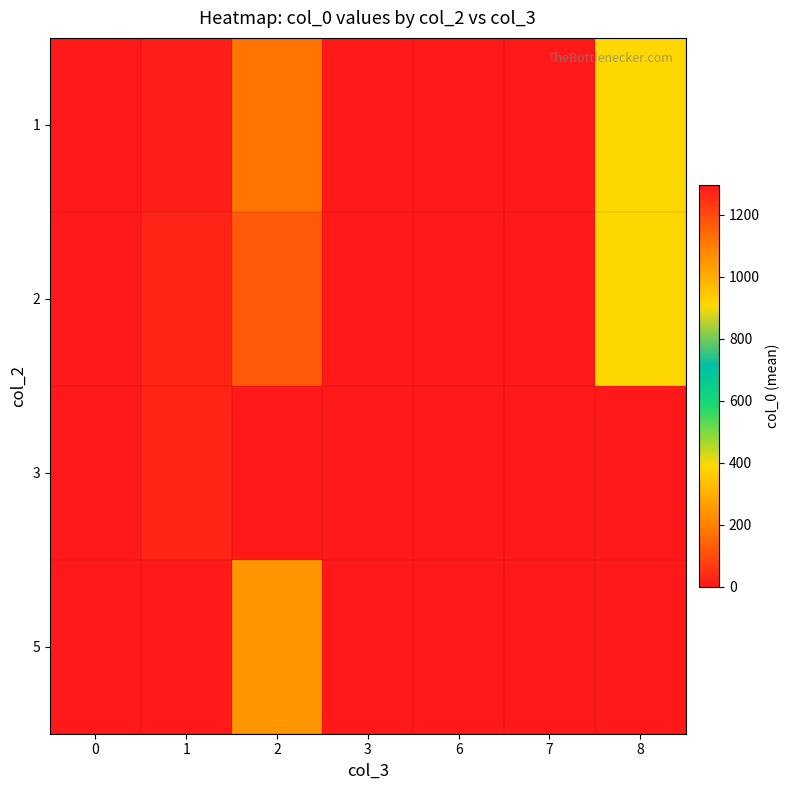

Which series changed the most between 6 and 8?

row_1